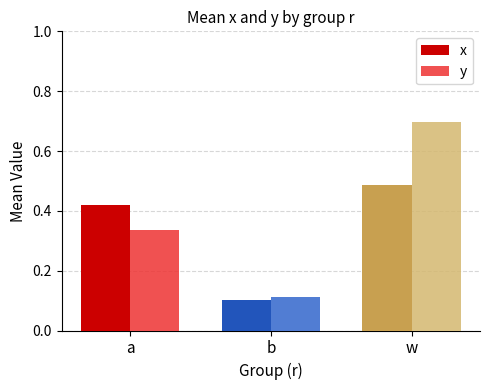

Which series changed the most between a and b?

x